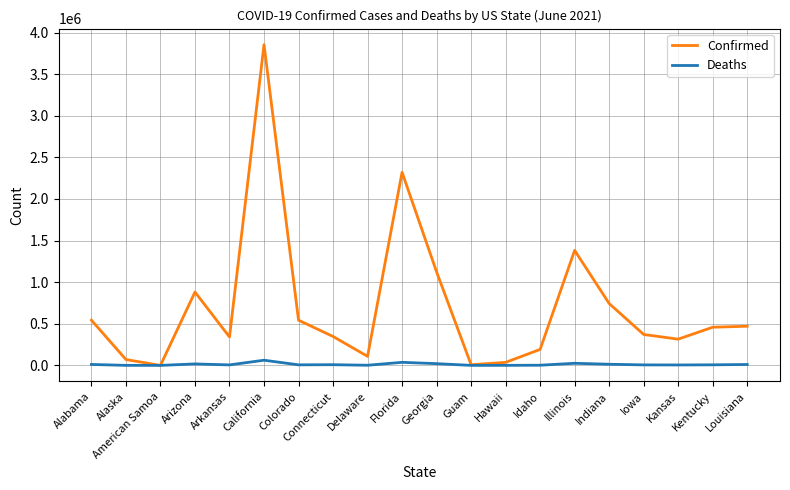

Rank the series by their maximum value, from lowest to highest.

Deaths, Confirmed